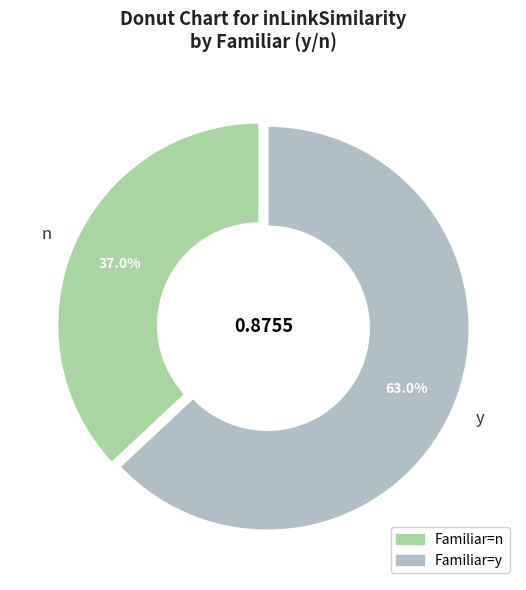

Which category has the biggest portion of the pie?

y